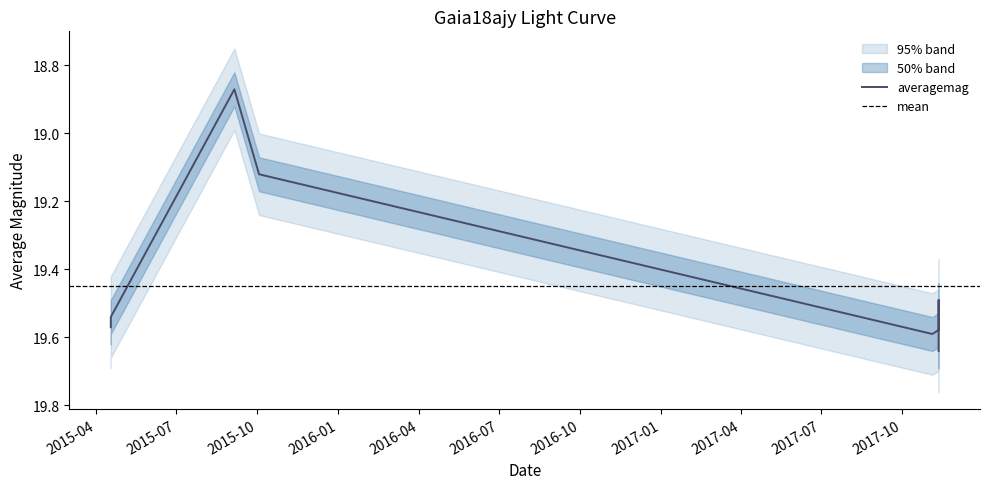

Rank the categories by value from highest to lowest.

9, 19, 14, 4, 5, 6, 0, 17, 13, 1, 11, 15, 8, 18, 7, 16, 12, 10, 3, 2